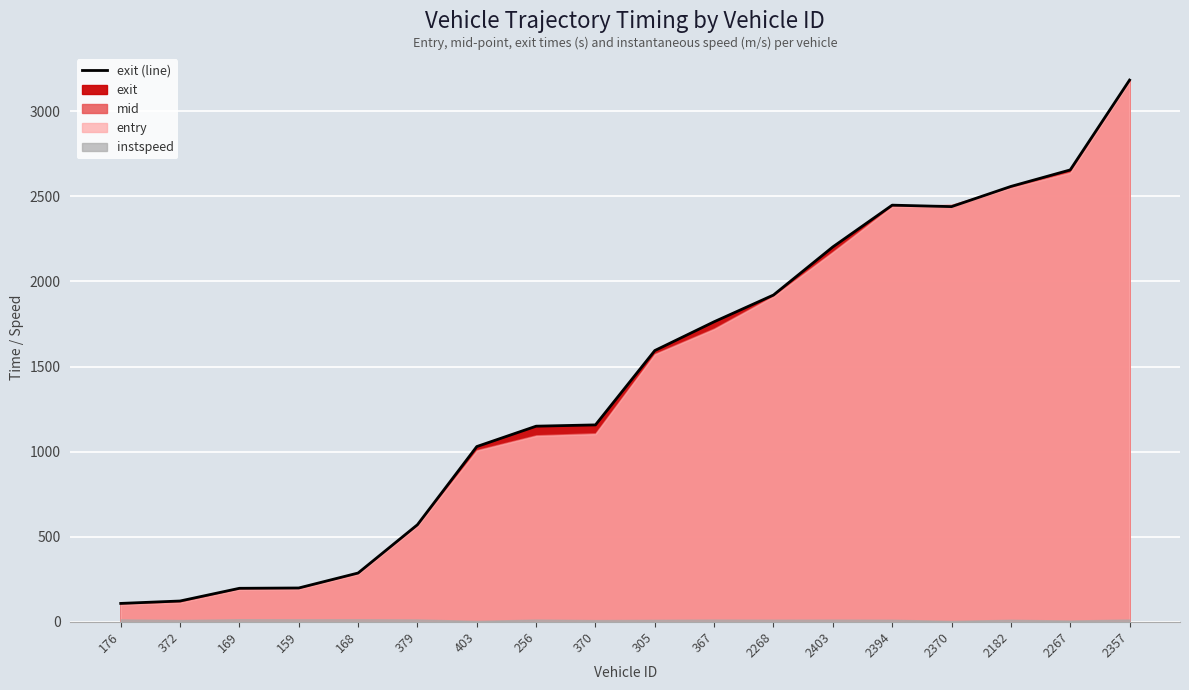

What is the sum of the values at 403 and 2403?

3233.0